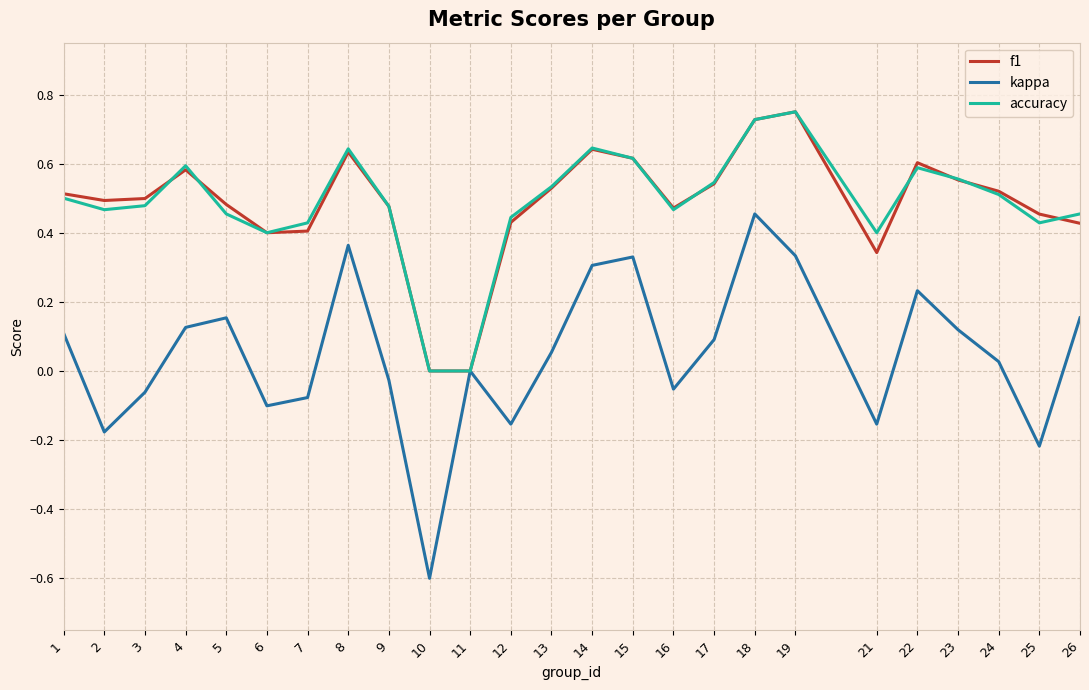

Is the value of accuracy at 25 greater than the value of kappa at 9?

Yes